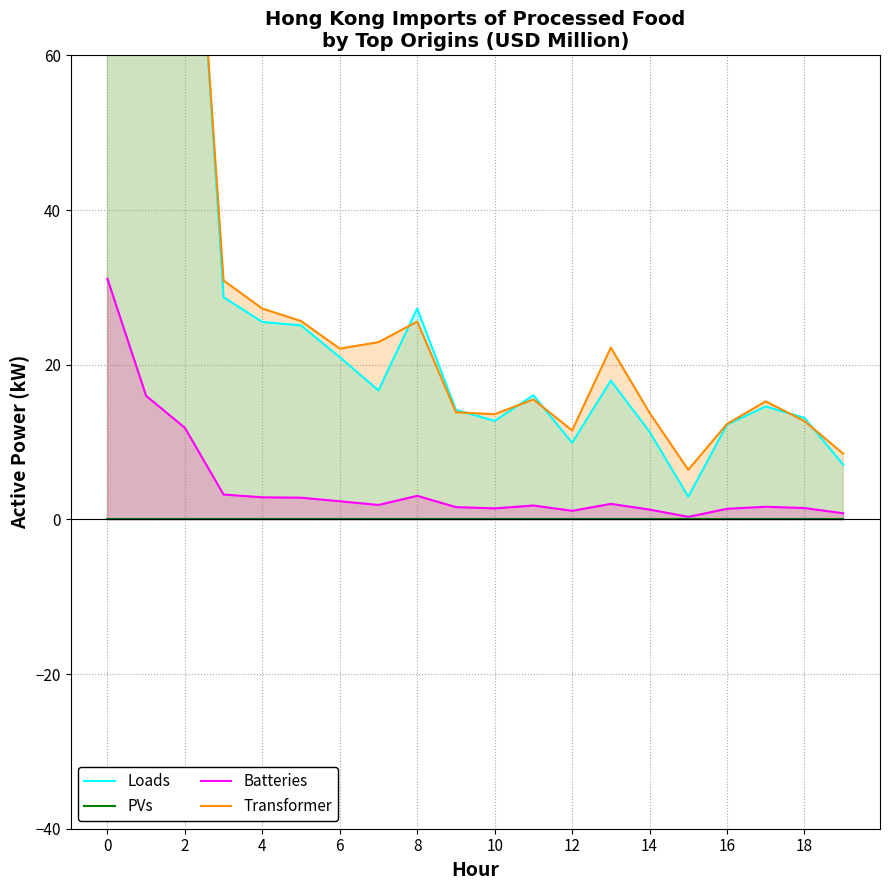

What is the sum of the Loads values at 19 and 14?

18.4